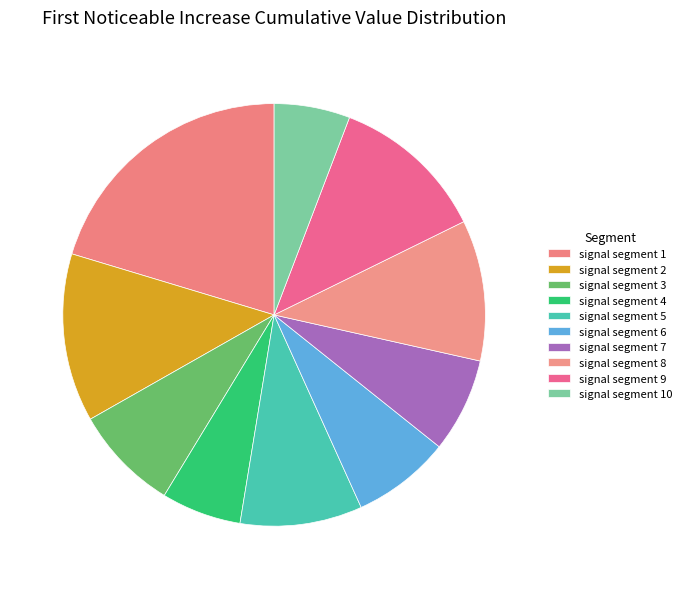

Is signal segment 9 the majority of the pie?

No